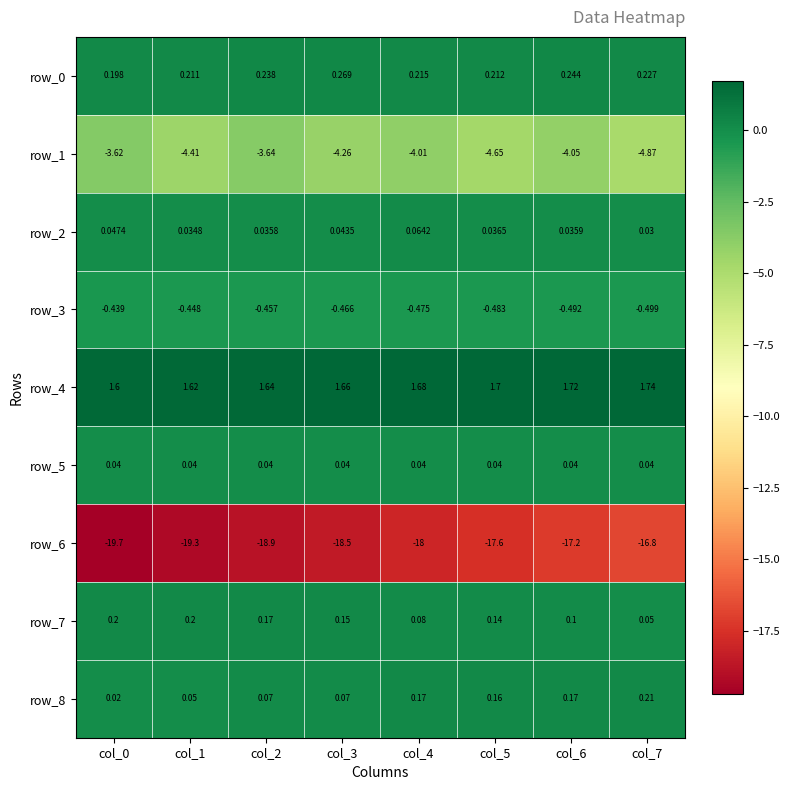

Which category has the highest value in the row_1 series?

col_0